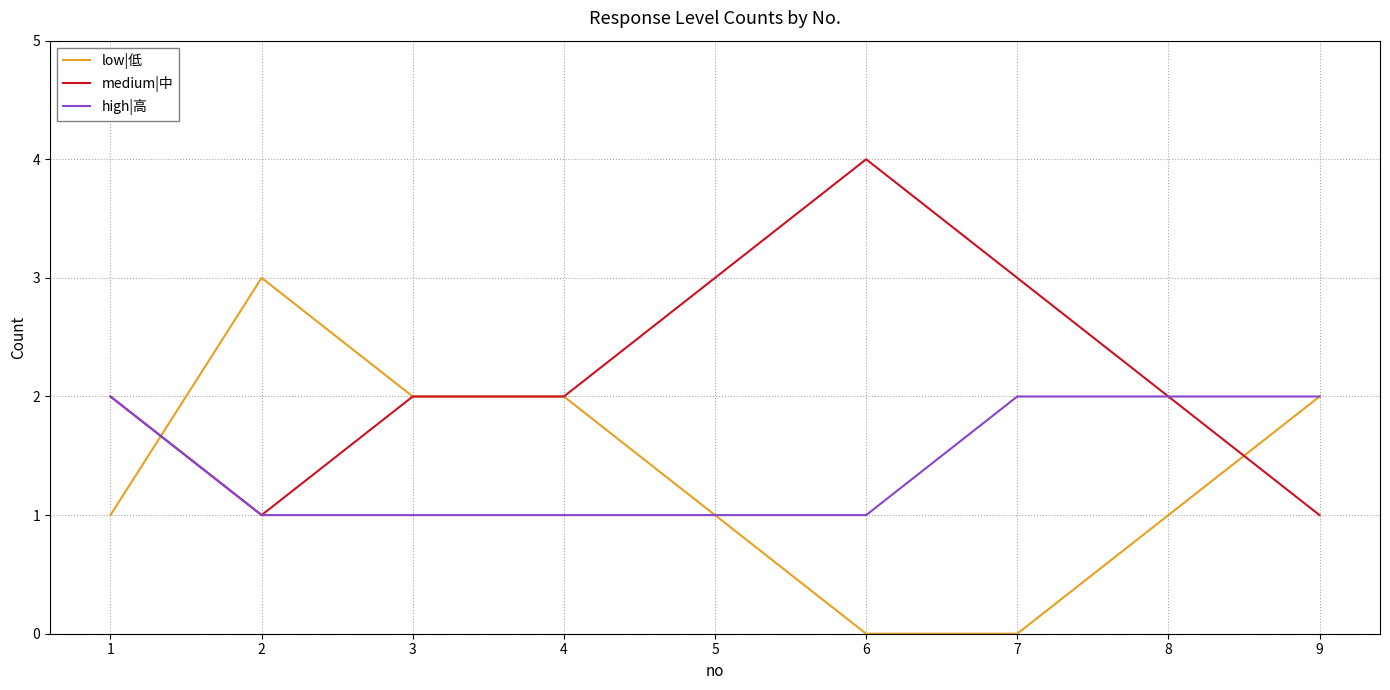

Rank the series by their maximum value, from highest to lowest.

medium|中, low|低, high|高